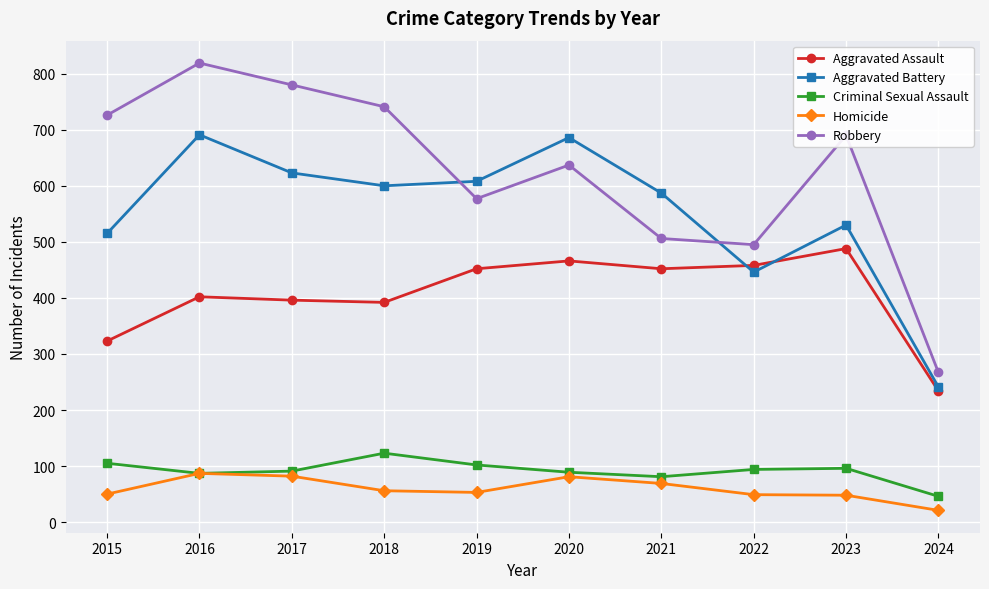

Rank the series by their maximum value, from highest to lowest.

Robbery, Aggravated Battery, Aggravated Assault, Criminal Sexual Assault, Homicide